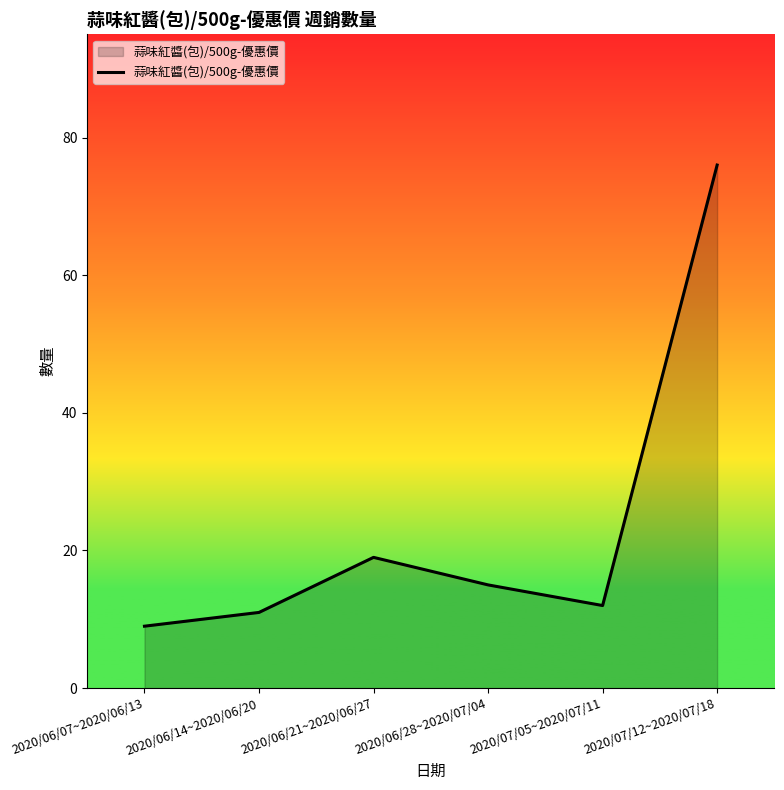

Where is the data nearest to the value 42?

2020/06/21~2020/06/27